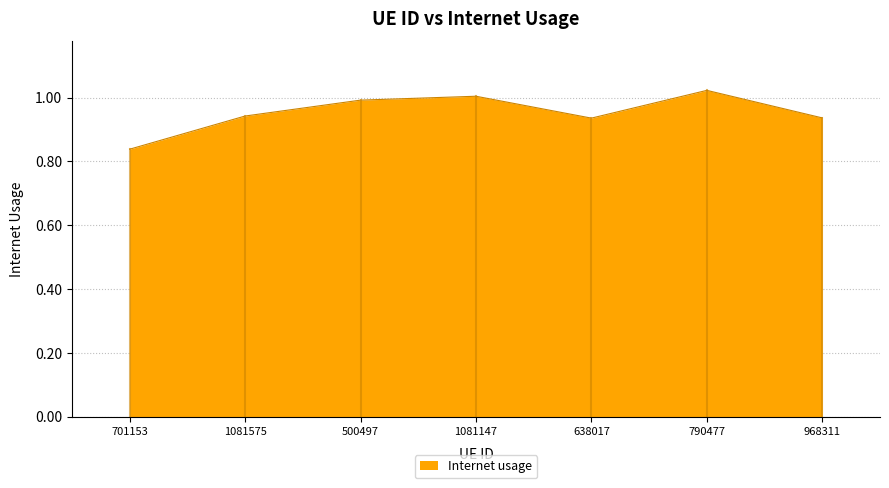

True or false: there are more than 0 points higher than both neighbors.

True